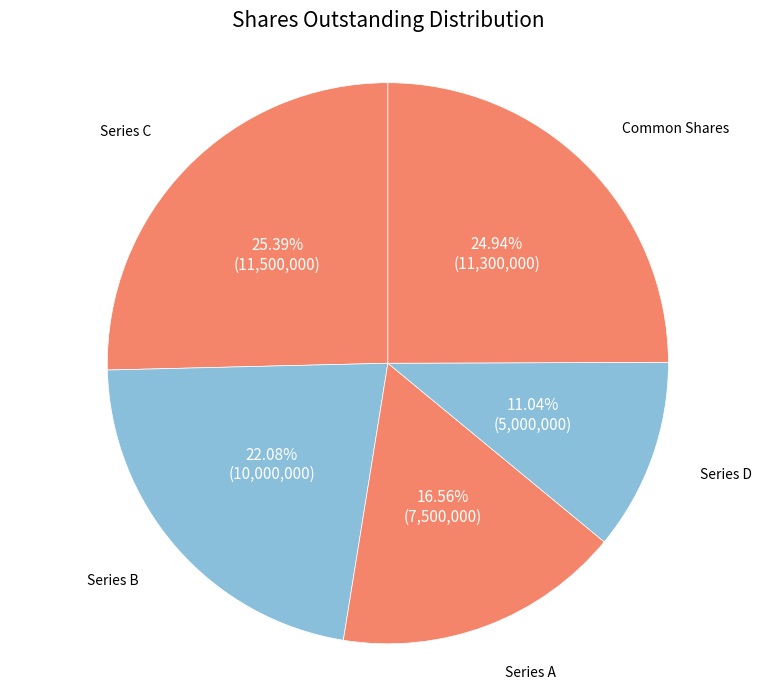

Is it true that Series C is 25% of the pie?

True